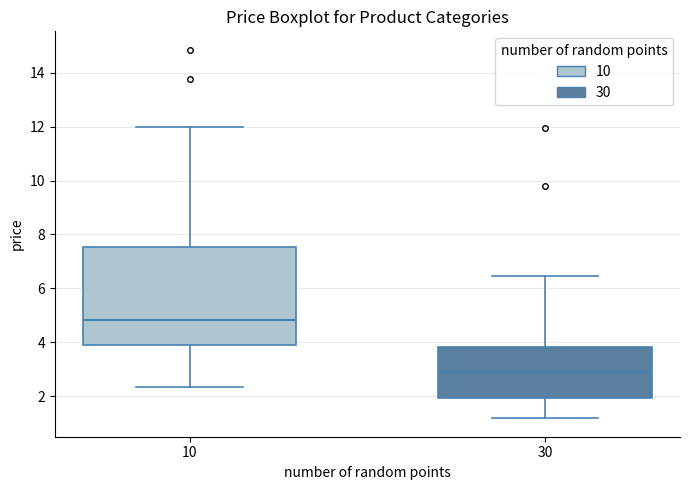

Which box is the tallest, from its lower edge to its upper edge?

10